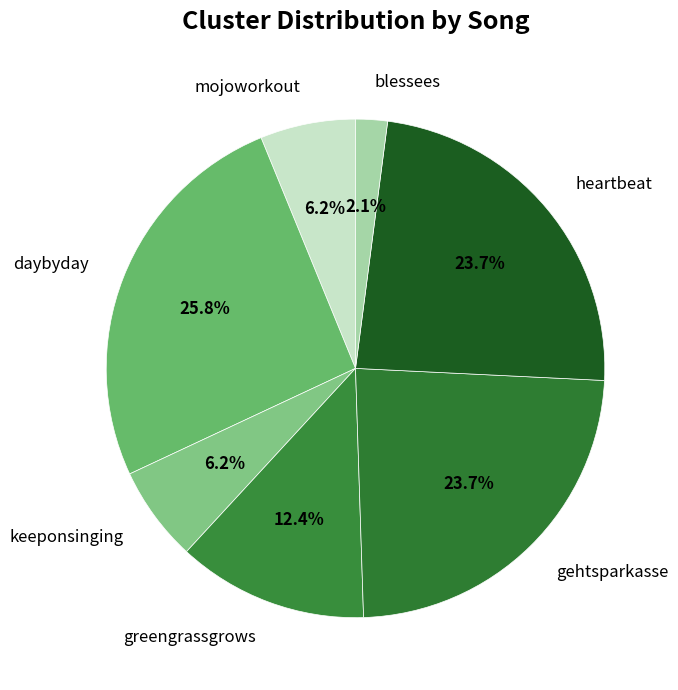

Do daybyday and gehtsparkasse together represent more than half of the pie?

No